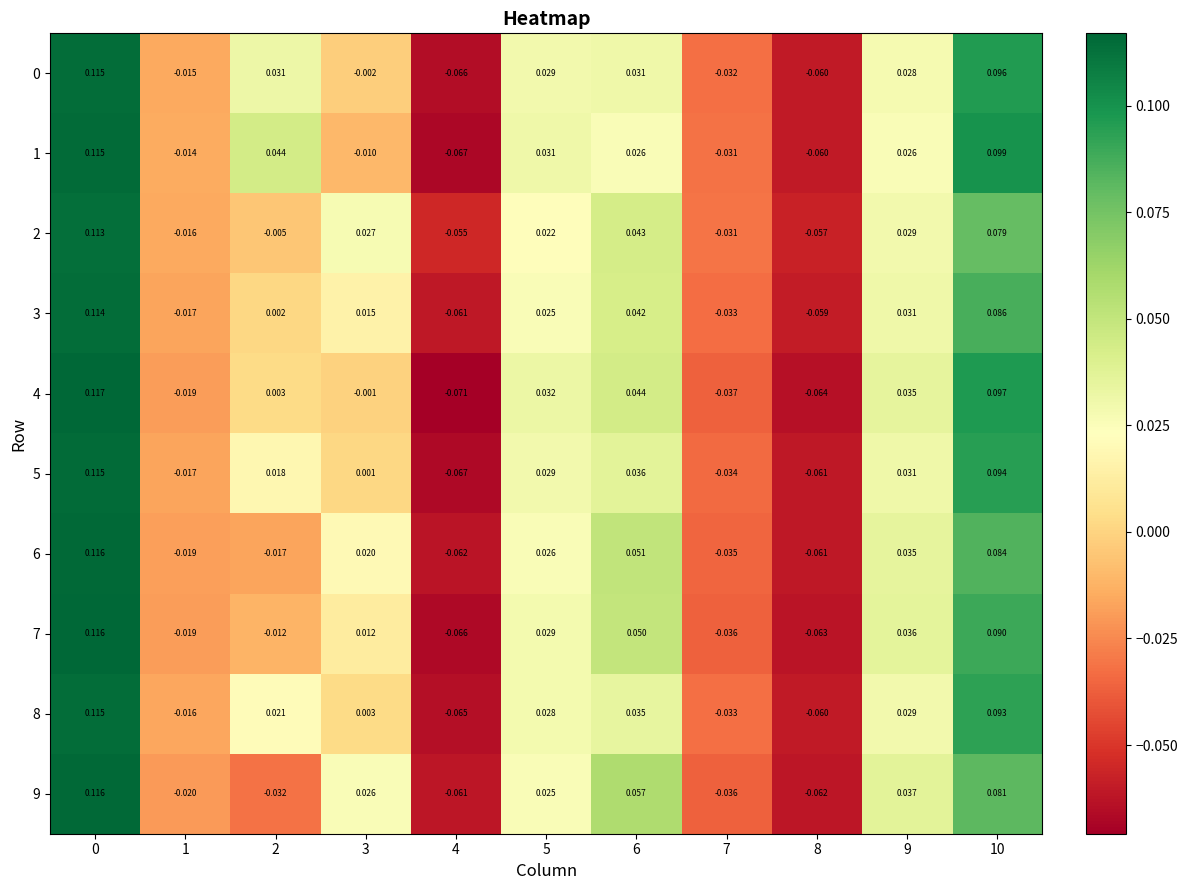

Is the value of 4 at 9 greater than the value of 5 at 8?

Yes